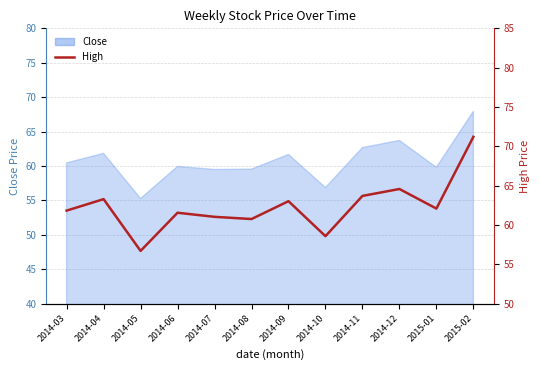

What is the difference between the maximum and second lowest values?

12.6